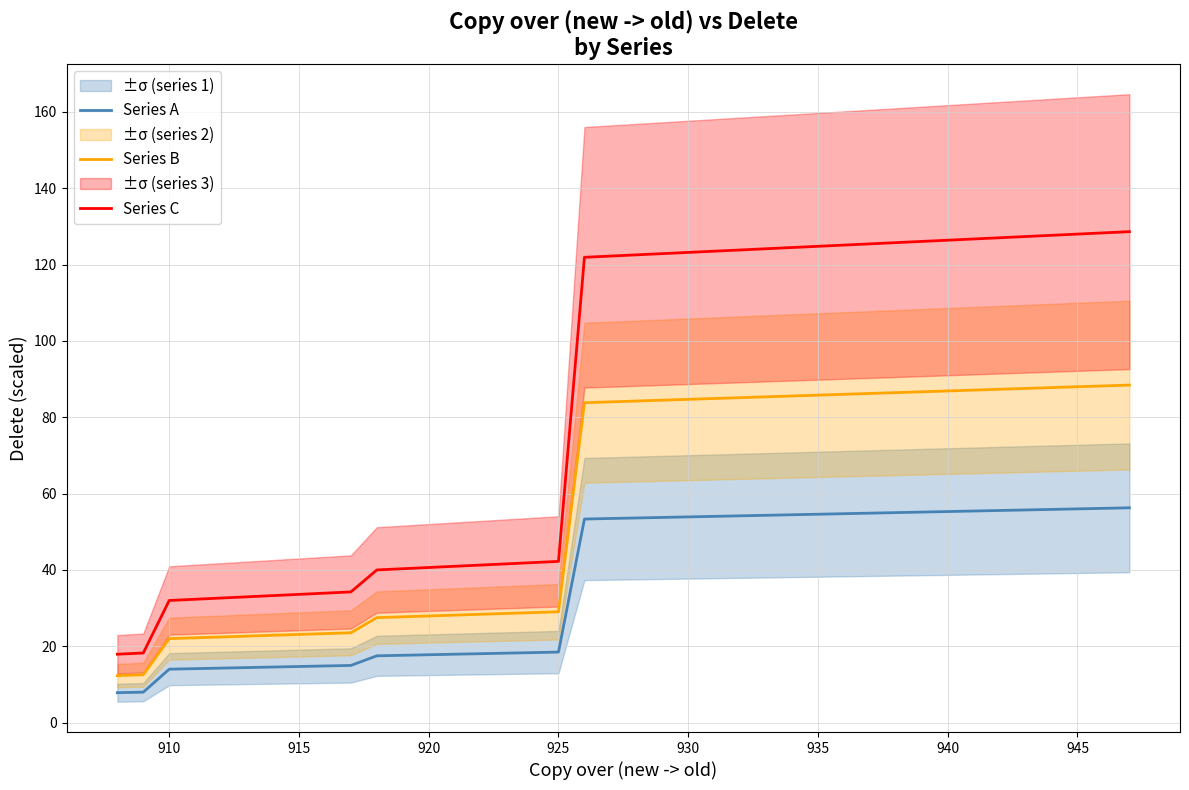

What are all the series names shown in the legend?

Series A, Series B, Series C